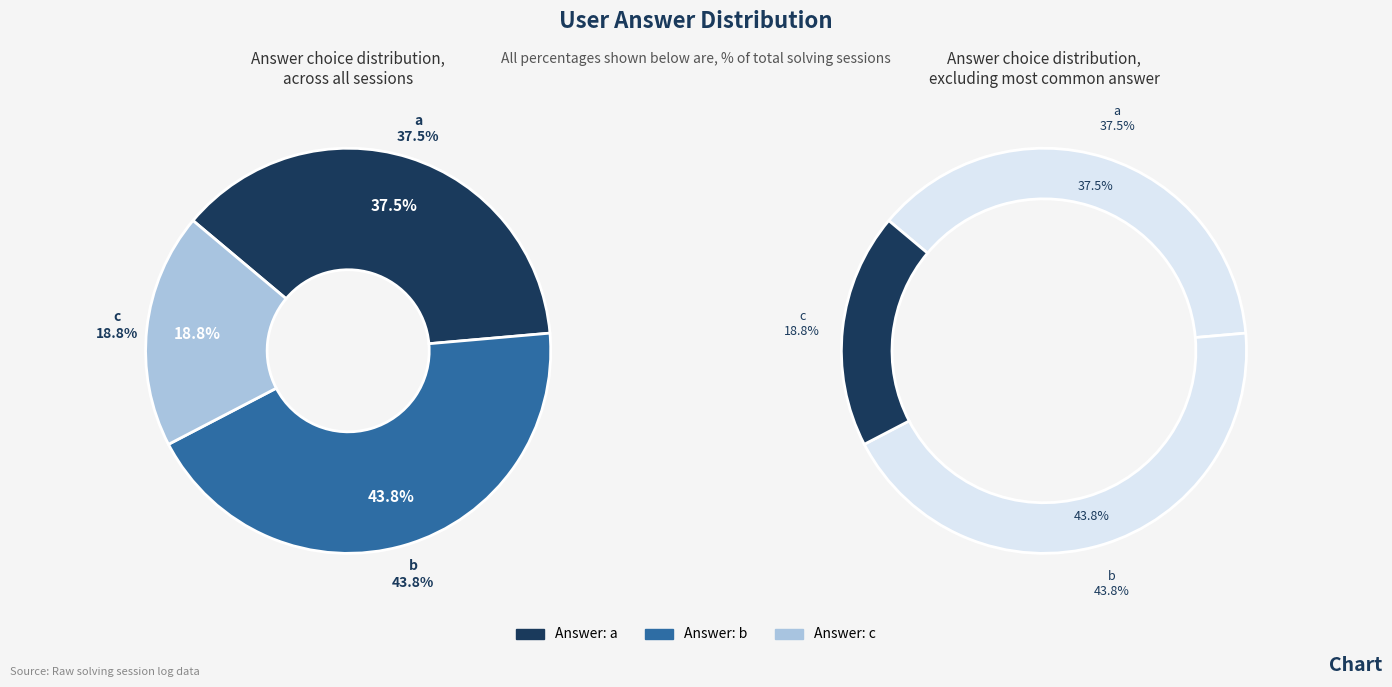

Does any single category account for the majority?

No